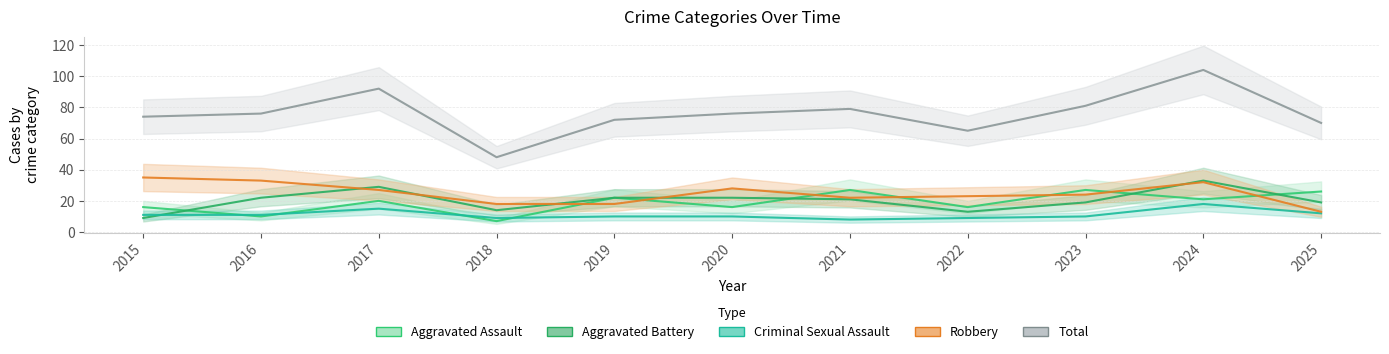

What is the sum of the Aggravated Assault values at 2017 and 2025?

46